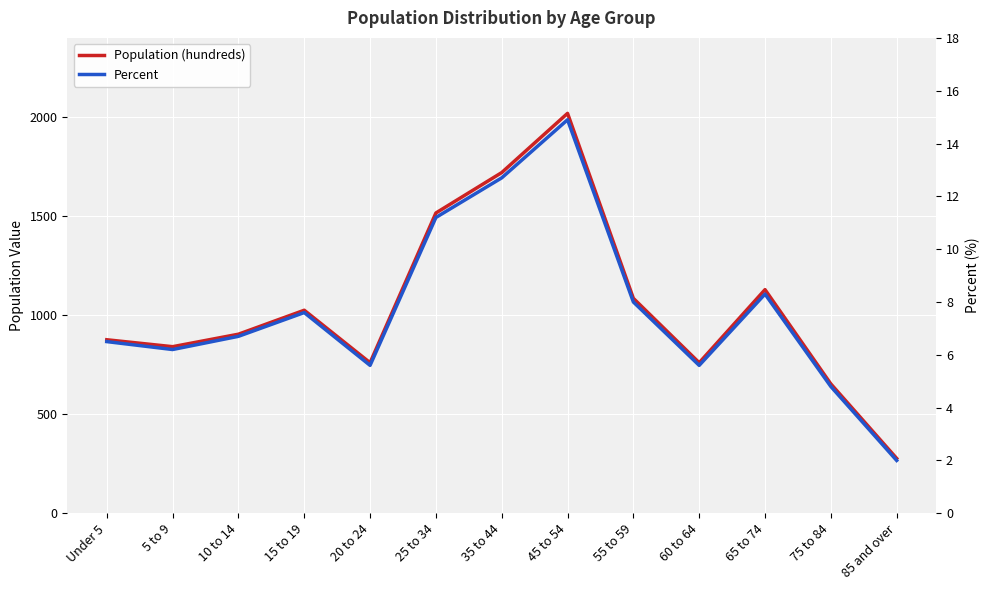

Rank the series by their average value, from highest to lowest.

Population (hundreds), Percent